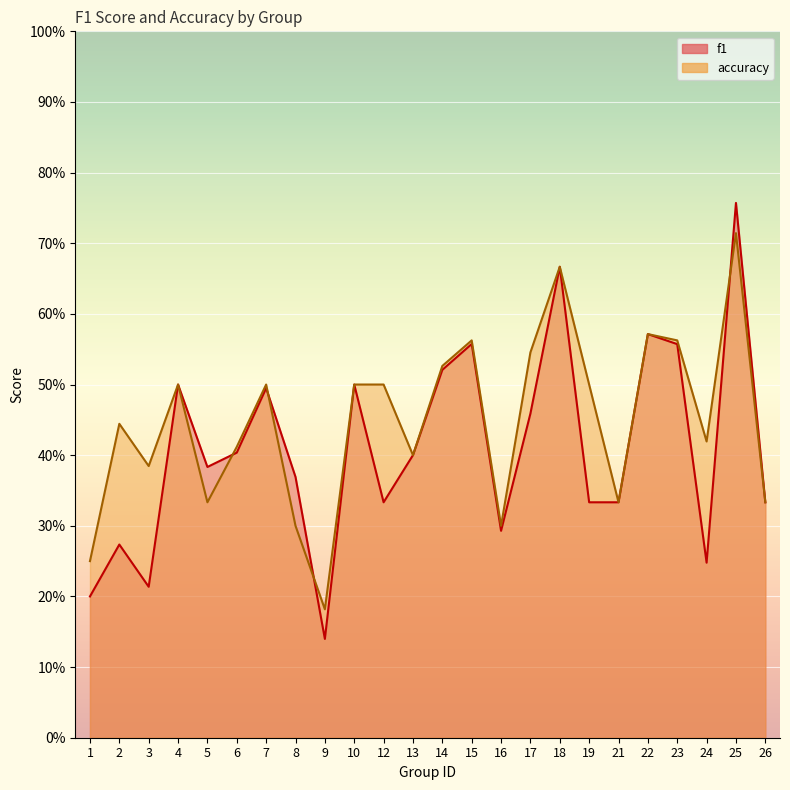

What are all the series names shown in the legend?

f1, accuracy